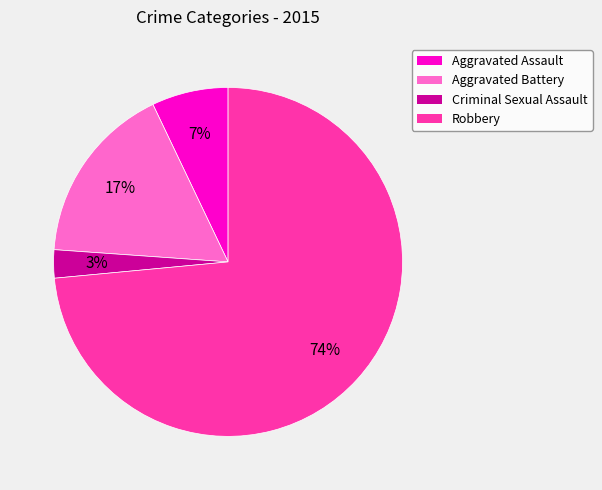

Rank the categories by value from highest to lowest.

Robbery, Aggravated Battery, Aggravated Assault, Criminal Sexual Assault